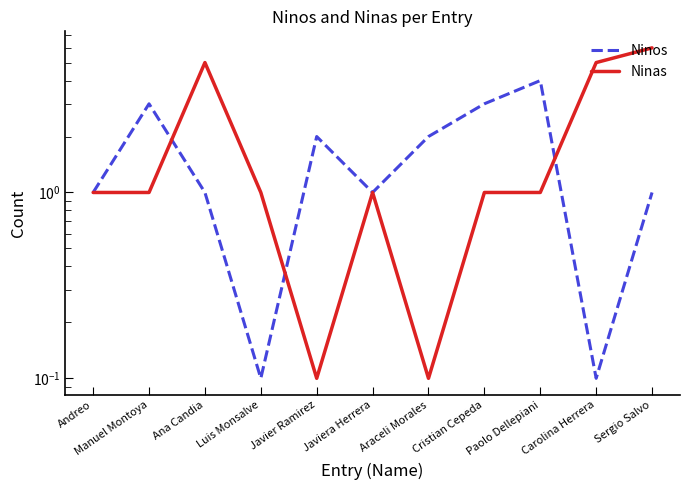

Count the number of categories in the chart.

11